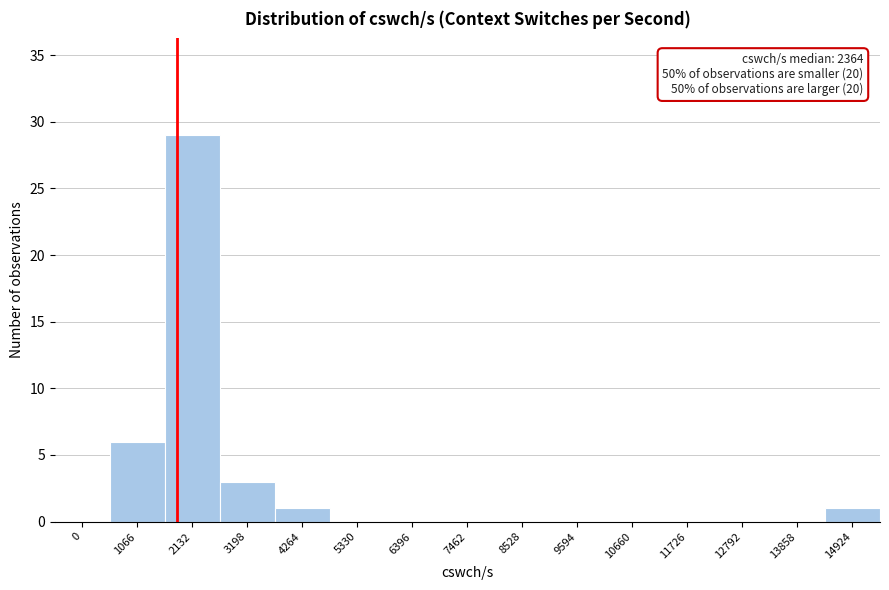

Reading left to right, extract all data points from this chart.

0=0	1066=6	2132=29	3198=3	4264=1	5330=0	6396=0	7462=0	8528=0	9594=0	10660=0	11726=0	12792=0	13858=0	14924=1